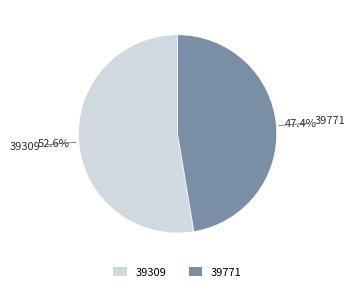

Which slice is the largest?

39309